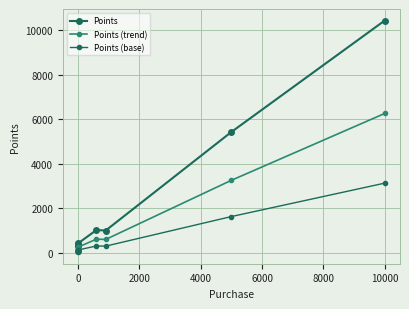

In Points (base), how many points are lower than both neighbors (excluding endpoints)?

1